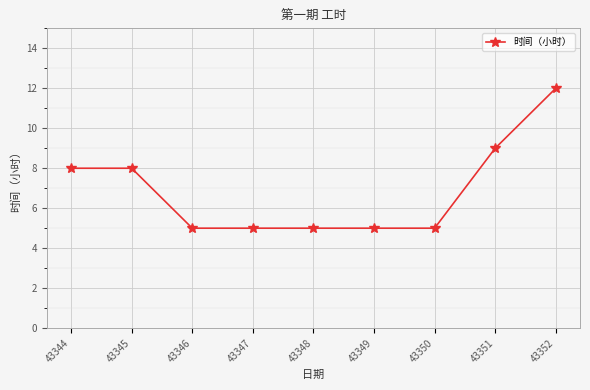

Approximately how many times larger is the value at 43351 compared to 43348?

1.8